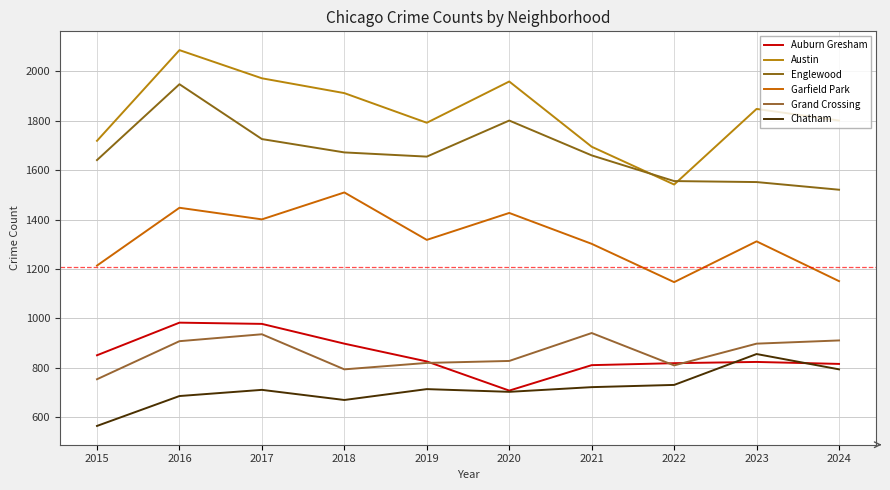

Reading right to left, list all the values displayed in this chart.

Auburn Gresham: 816	824	819	811	708	826	898	978	983	851
Austin: 1801	1848	1542	1695	1959	1792	1912	1972	2086	1719
Englewood: 1521	1552	1556	1660	1801	1655	1672	1726	1948	1641
Garfield Park: 1151	1312	1147	1302	1427	1318	1510	1401	1448	1214
Grand Crossing: 911	898	810	941	828	820	794	936	908	754
Chatham: 794	856	731	722	703	714	670	711	686	565